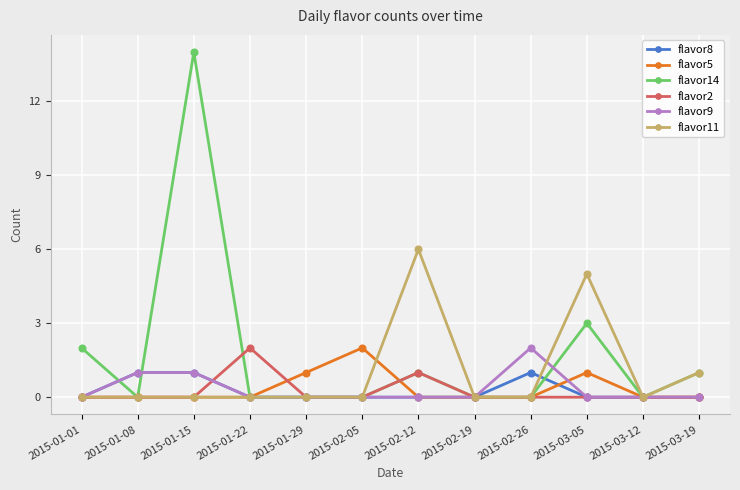

What is the total value across all series at 2015-02-05?

2